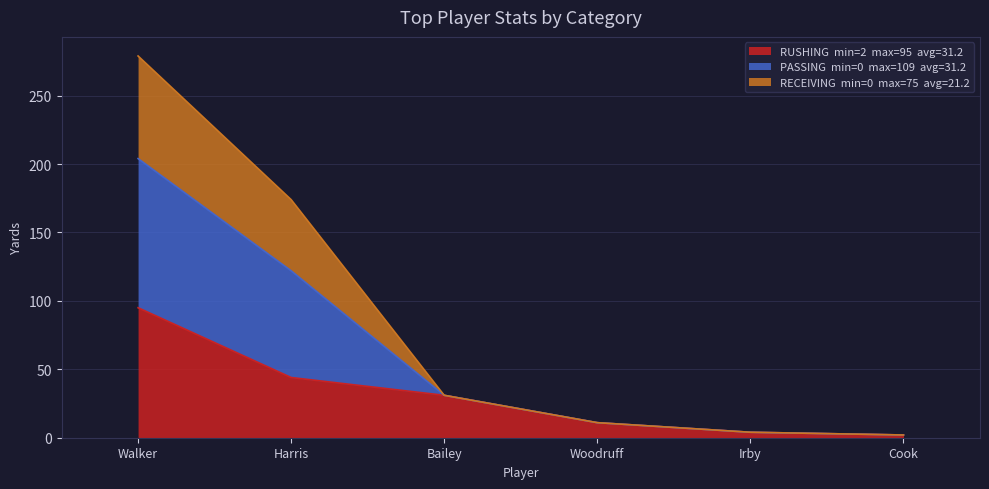

What is the label of the 3rd point from the left?

Bailey